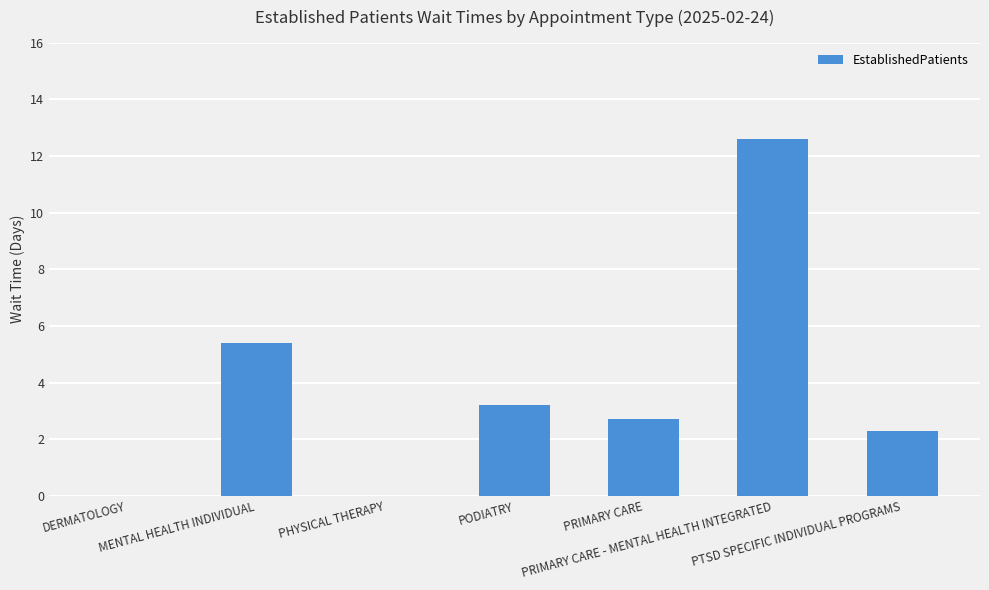

Which category has the highest value across all series?

PRIMARY CARE - MENTAL HEALTH INTEGRATED